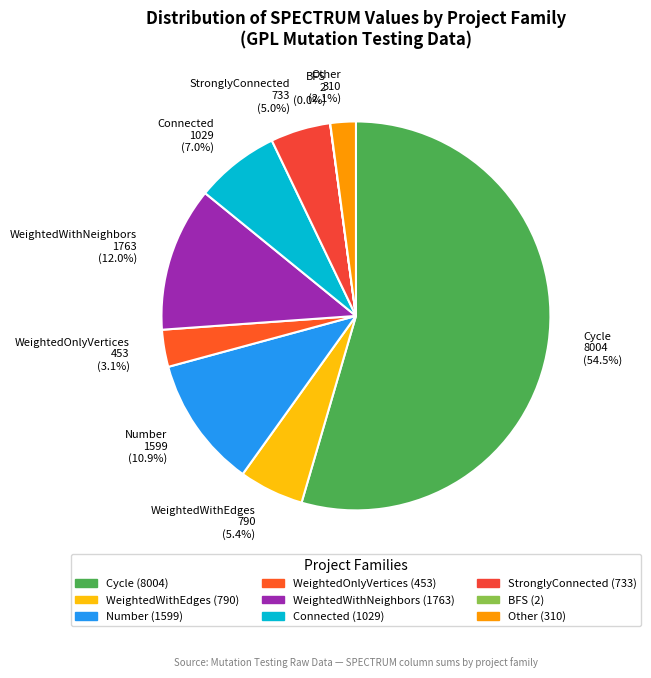

What percentage is NOT represented by Connected?

93.0%